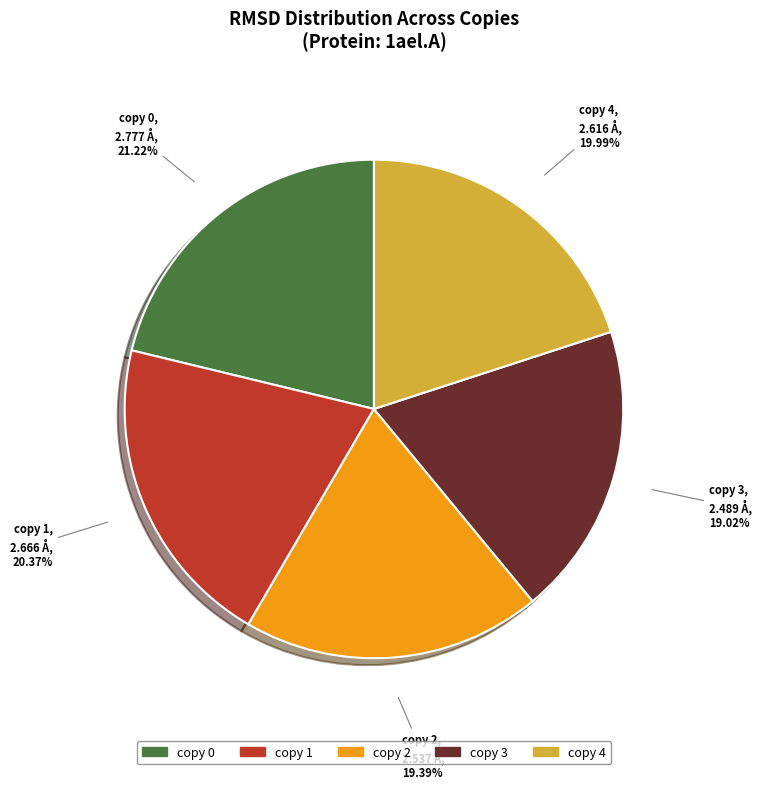

What percentage do copy 1 and copy 0 together represent?

41.6%